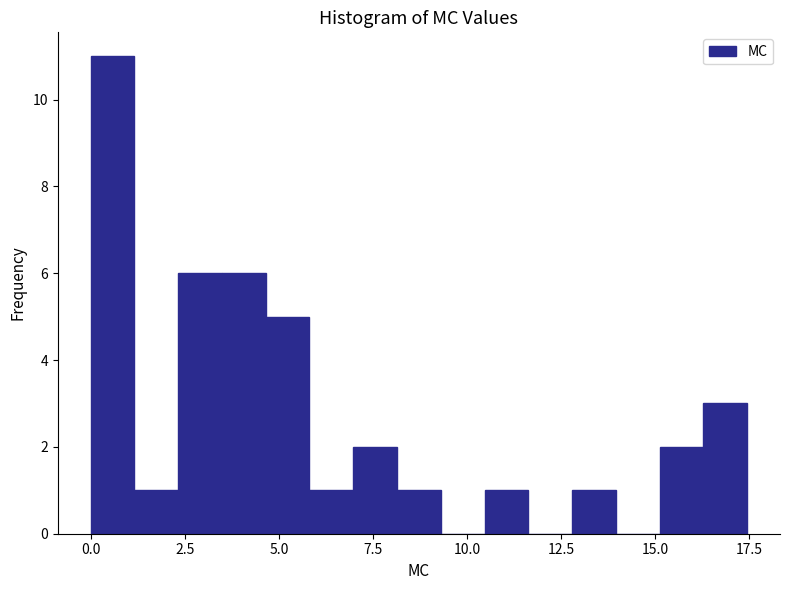

Around what value on the x-axis is the tallest bar? Give the approximate position of its centre, as read against the axis.

0.5